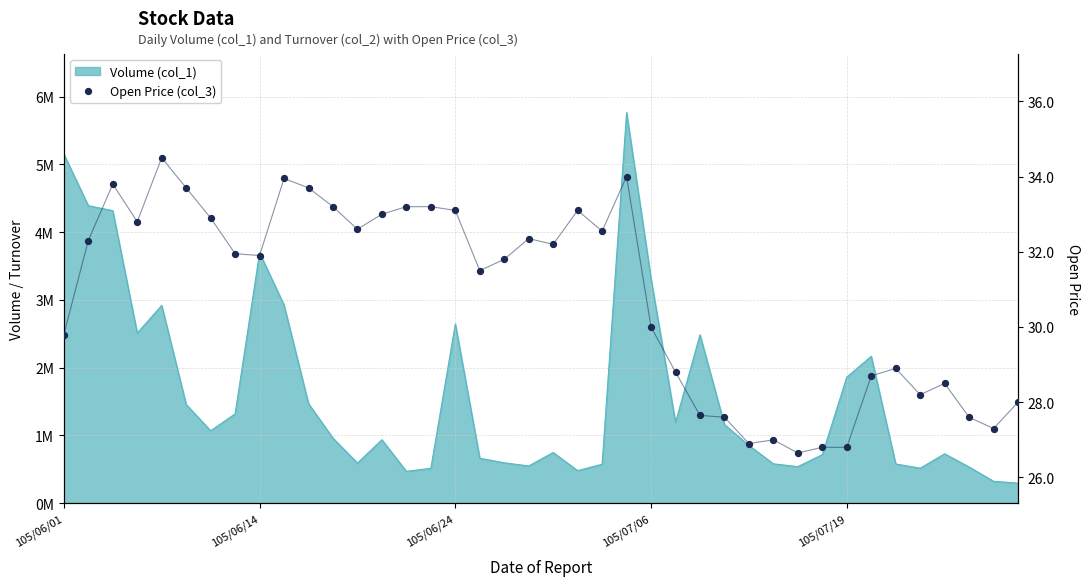

Approximately how many times larger is the value at 19 compared to 10?

1.0